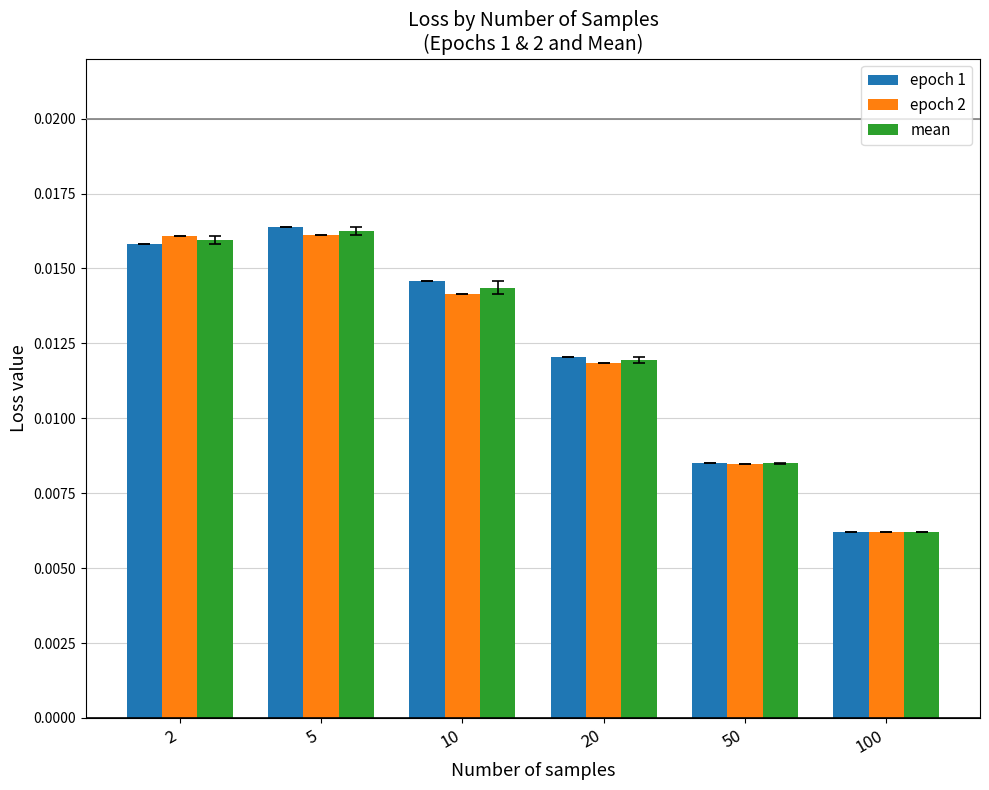

Are the bars horizontal?

No